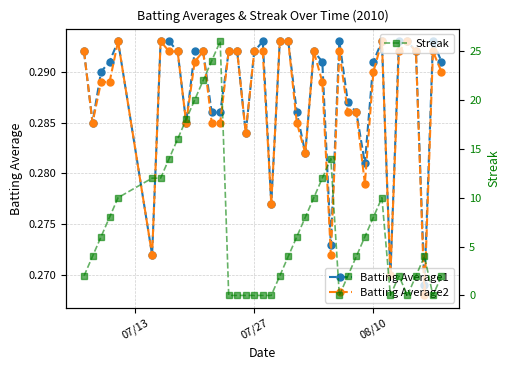

List the series in order of their peak value, lowest first.

Batting Average1, Batting Average2, Streak